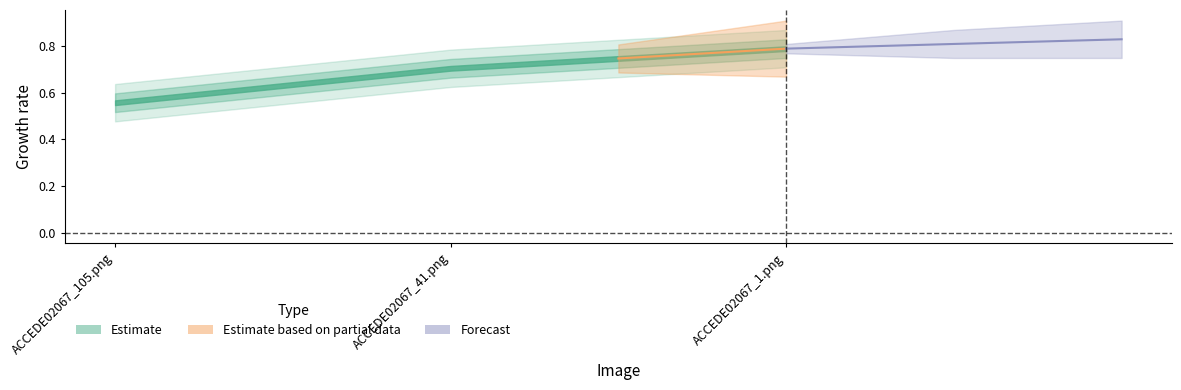

What is the value of the 3rd point from the left?

0.8